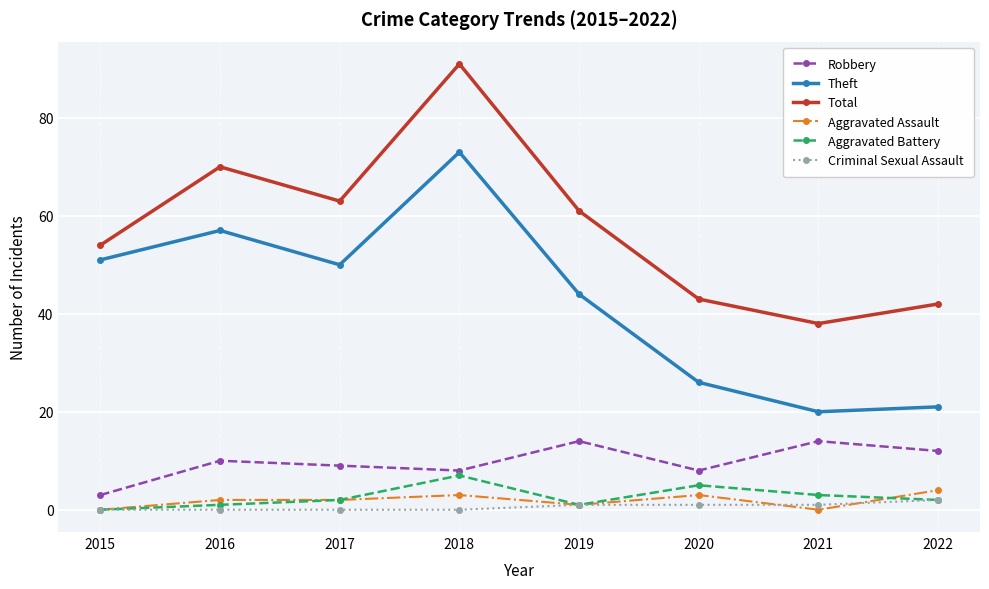

Which series changed the most between 2016 and 2018?

Total